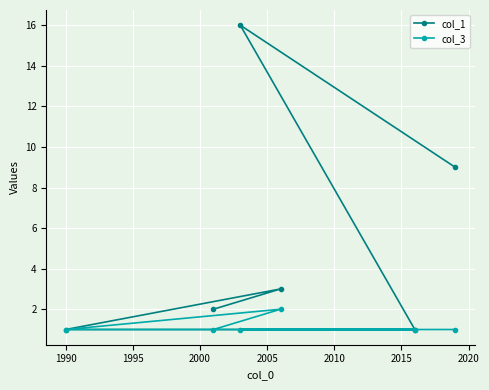

List the series in order of their overall mean, lowest first.

col_3, col_1